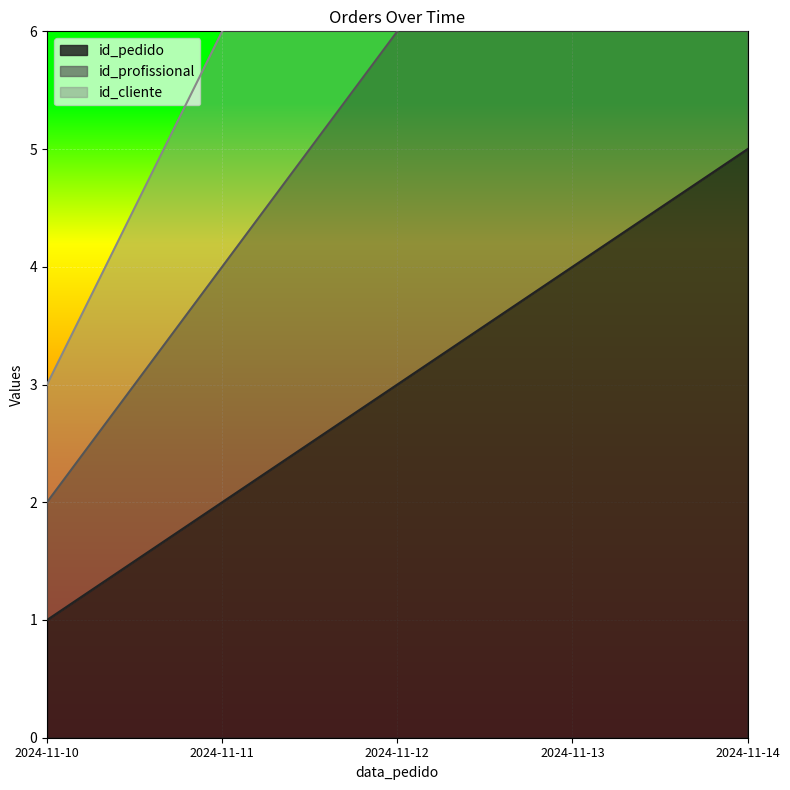

Reading left to right, extract all data points from this chart.

id_pedido: 2024-11-10=1	2024-11-11=2	2024-11-12=3	2024-11-13=4	2024-11-14=5
id_profissional: 2024-11-10=2	2024-11-11=4	2024-11-12=6	2024-11-13=8	2024-11-14=10
id_cliente: 2024-11-10=3	2024-11-11=6	2024-11-12=9	2024-11-13=12	2024-11-14=15